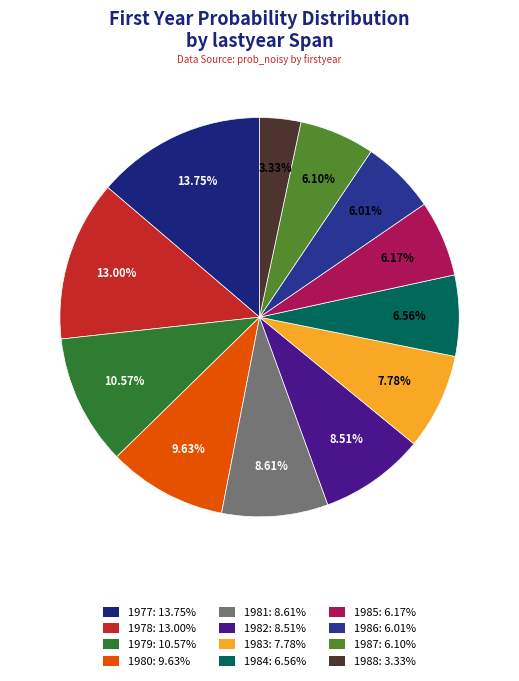

Is it true that 1983 is 8% of the pie?

True